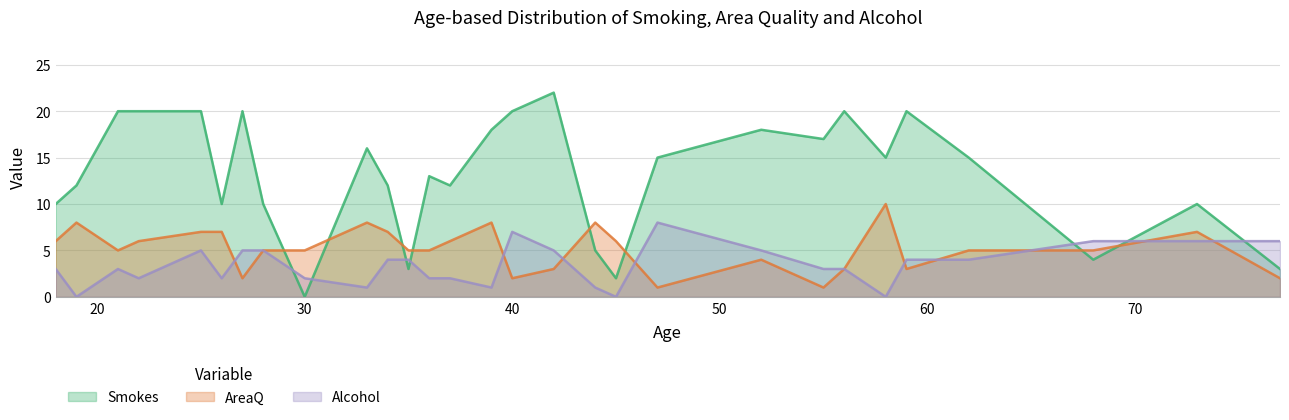

Where is the first local minimum for Smokes?

26